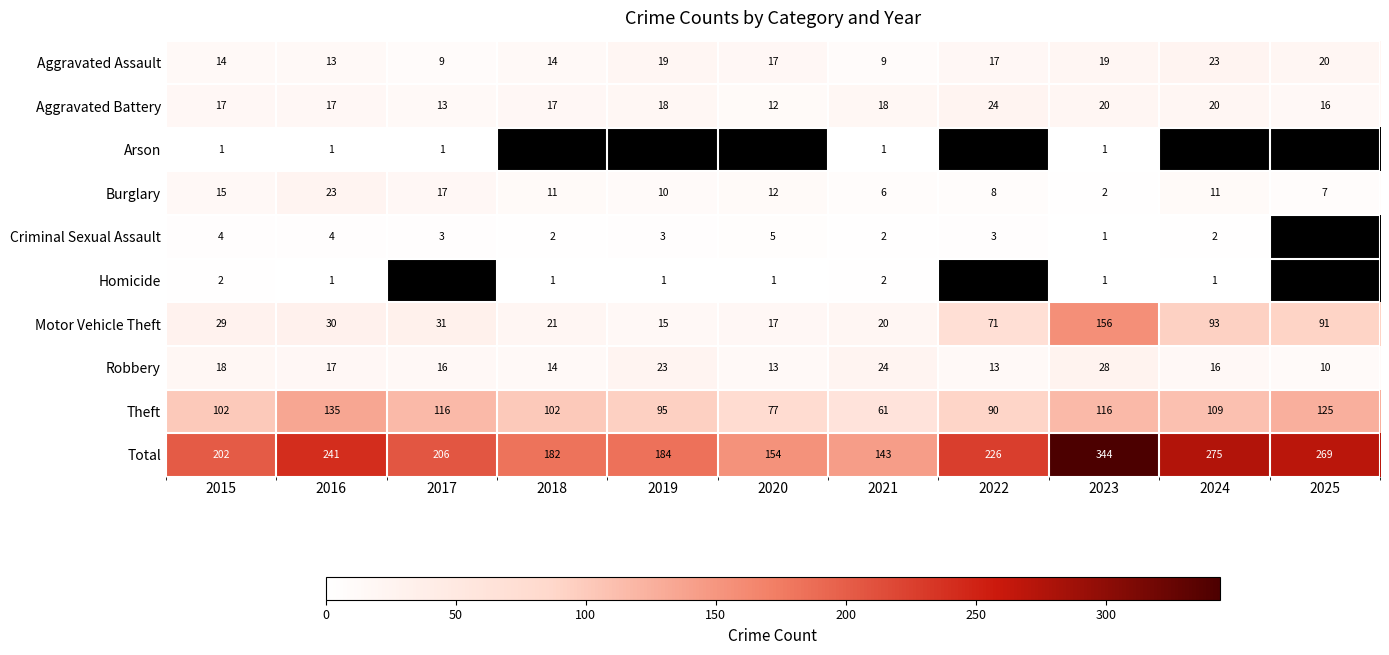

Is it true that Robbery equals 7 at 2020?

False